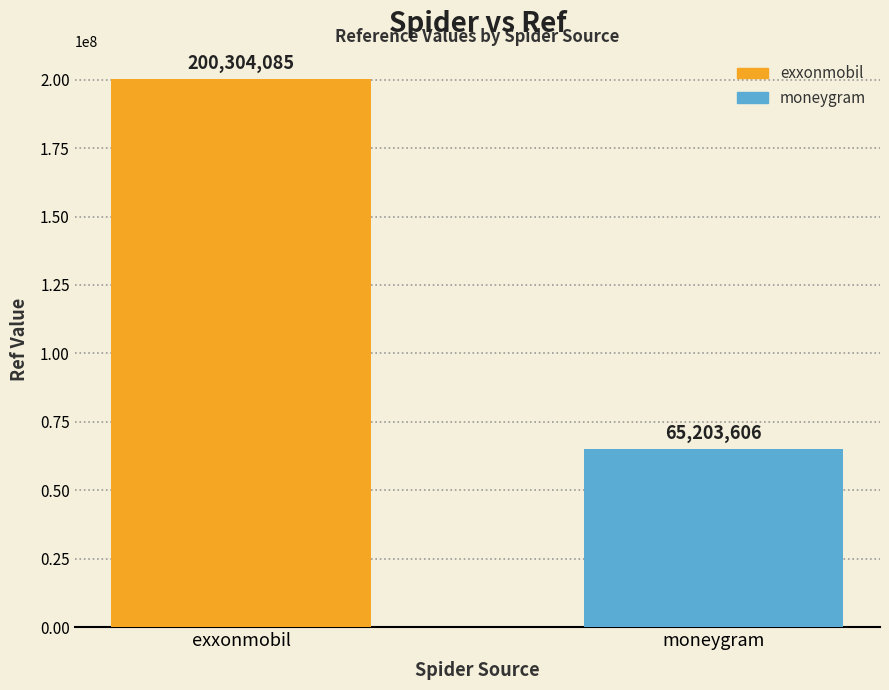

Count the values in the range 65203606 to 200304085.

2